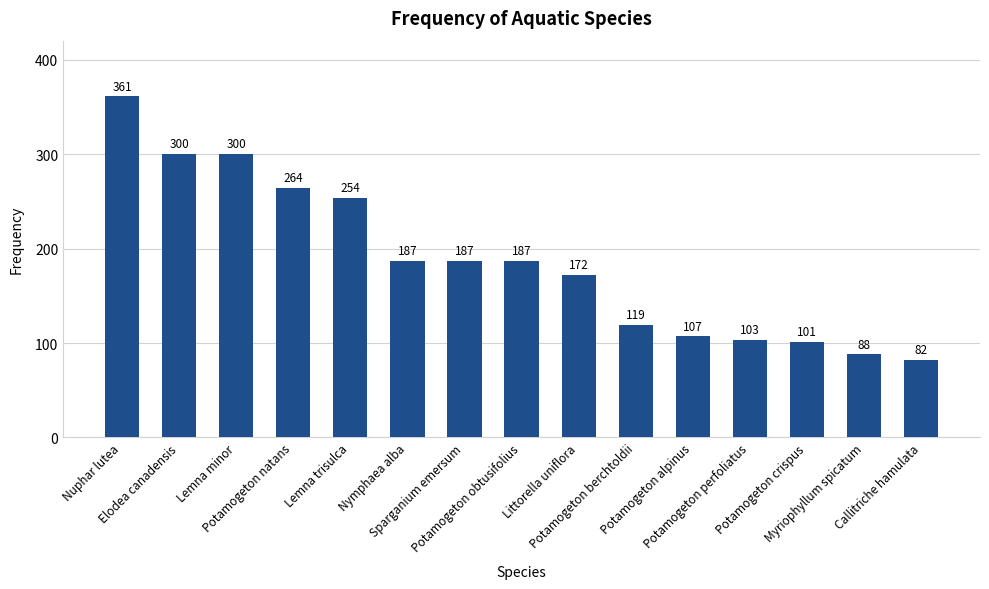

What is the value of the 12th bar from the left?

103